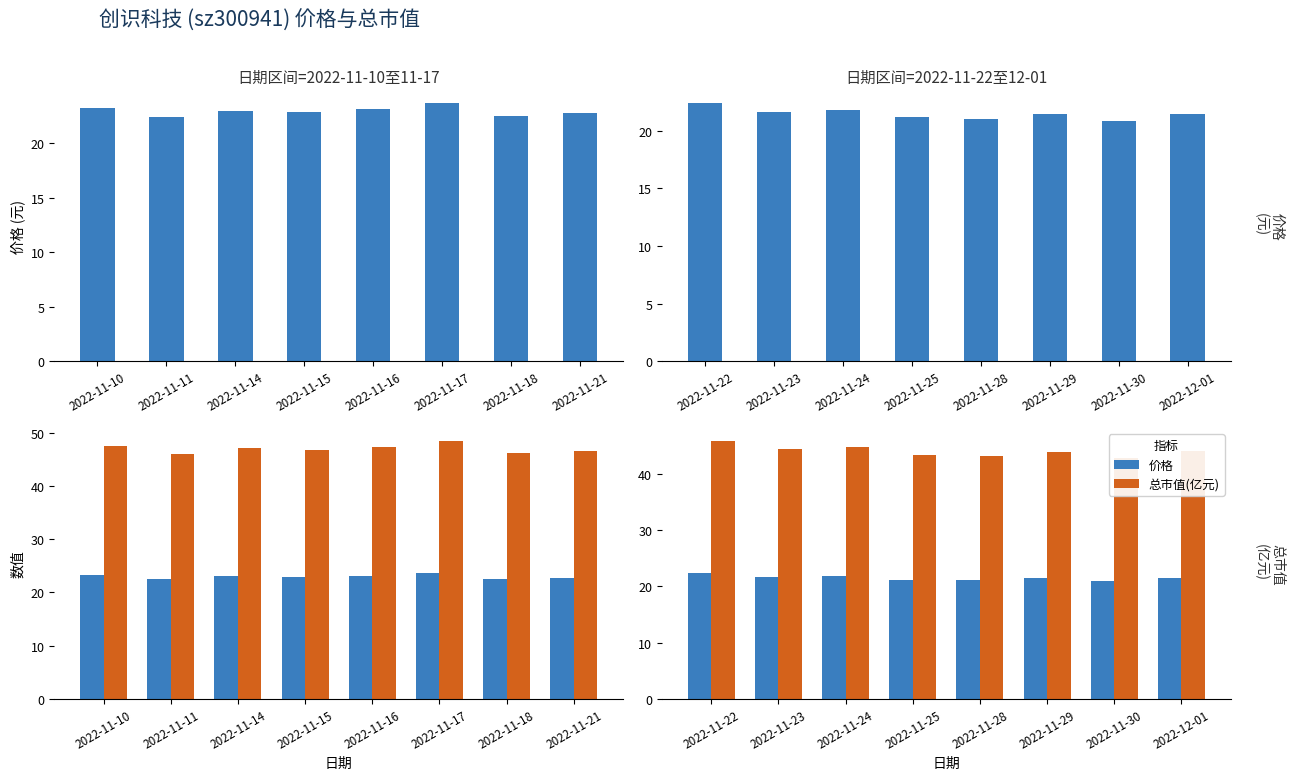

True or false: 总市值(亿元) has a value of 76.6 at 2022-11-25.

False